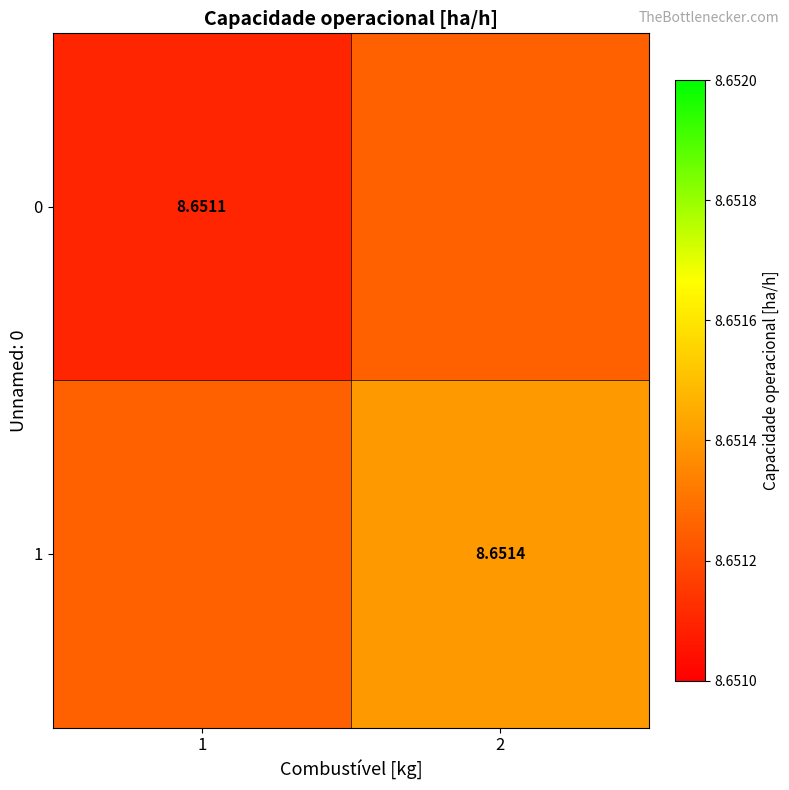

The 0 series shows 8.7 at 2. True or false?

True